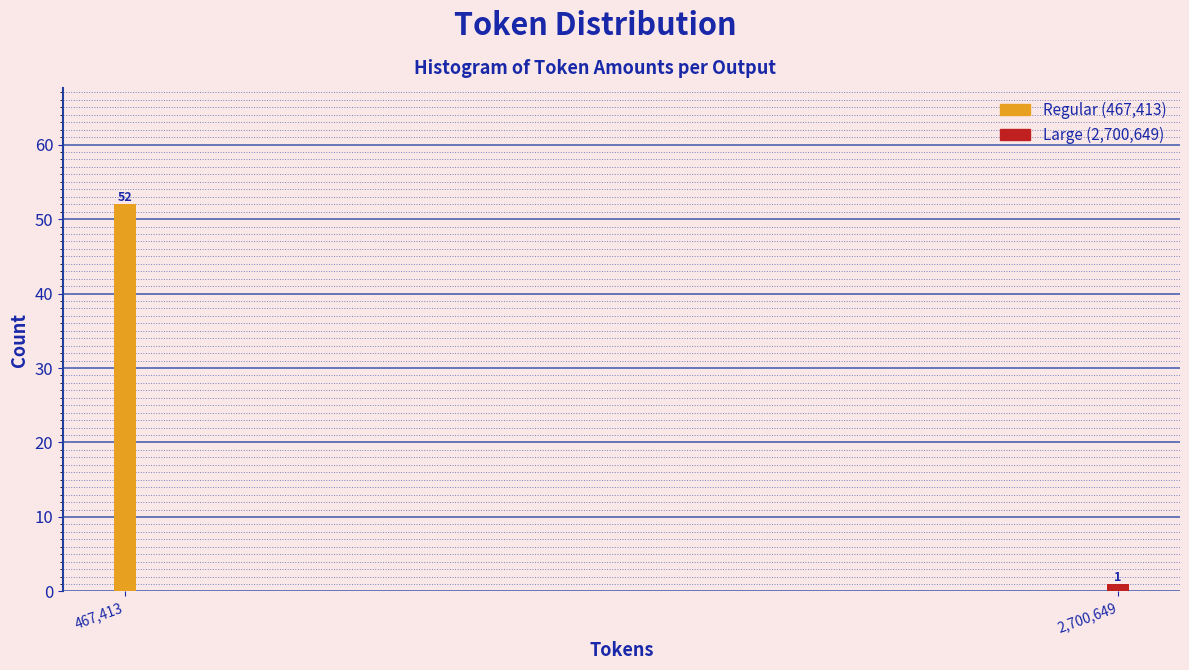

Reading left to right, list all the values displayed in this chart.

52	1